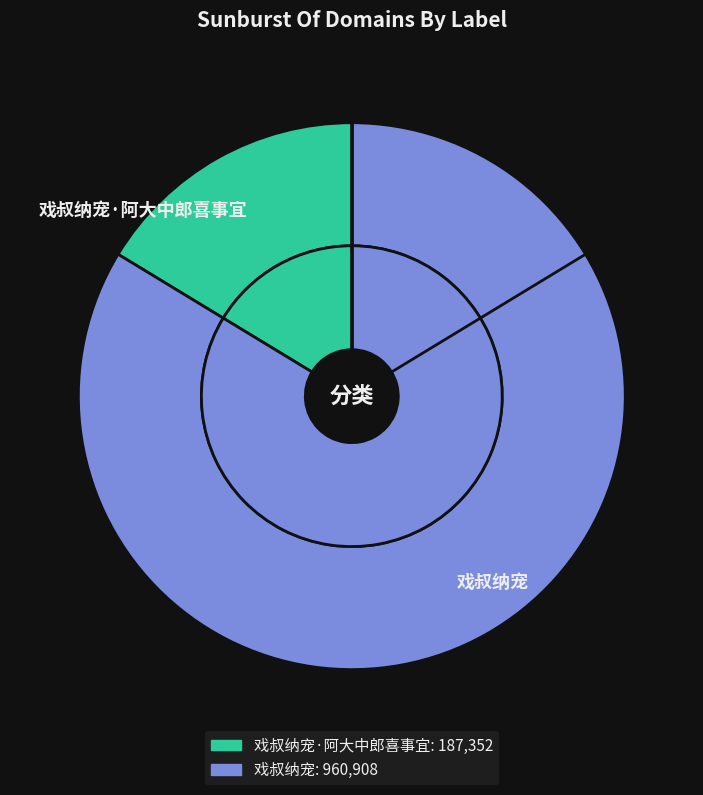

To the nearest percent, what percentage of the pie is 戏叔纳宠·阿大中郎喜事宜?

16%